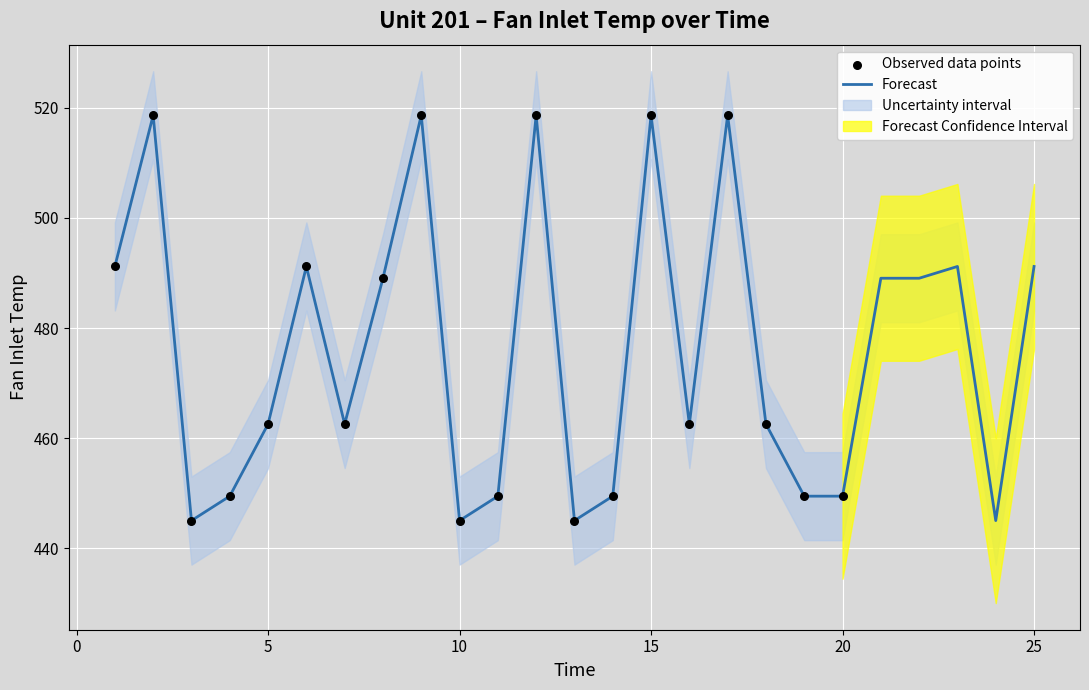

What is the change in value from 12 to 25?

-27.5